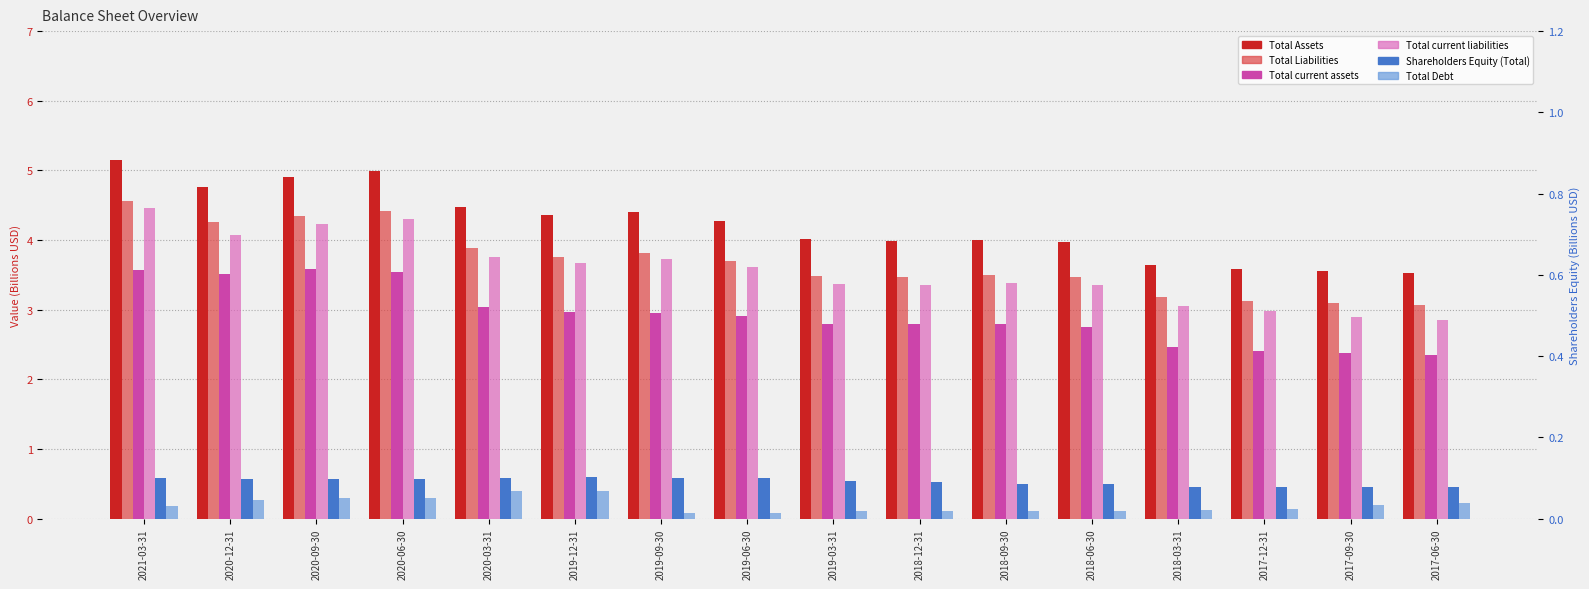

The value of Total current assets at 2017-09-30 is 1.2. True or false?

False